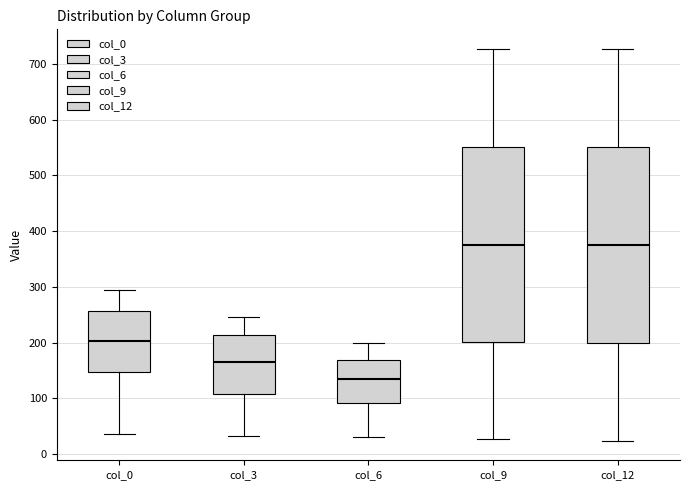

Reading left to right, transcribe this box plot: for each box, give where its median line is, the range the box spans, and where its two whiskers end, as read against the y-axis. The values are not printed on the chart, so give them approximately, as read against the axis.

col_0: median 200, box 150 to 260, whiskers 40 to 300
col_3: median 160, box 110 to 210, whiskers 30 to 250
col_6: median 140, box 90 to 170, whiskers 30 to 200
col_9: median 380, box 200 to 550, whiskers 30 to 730
col_12: median 380, box 200 to 550, whiskers 20 to 730